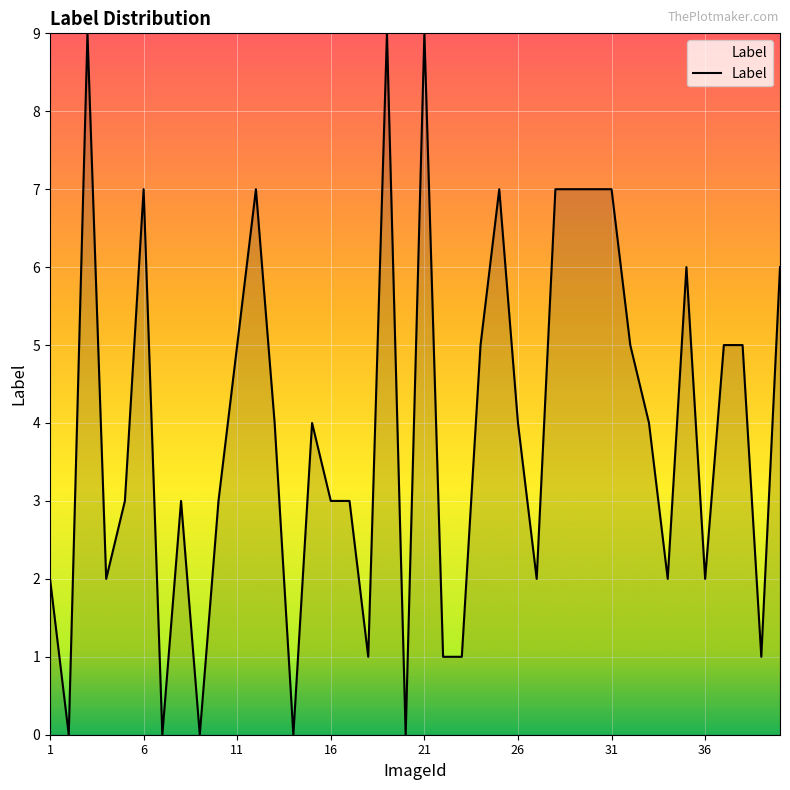

How many interior local peaks (higher than both neighbors) does the data have?

9